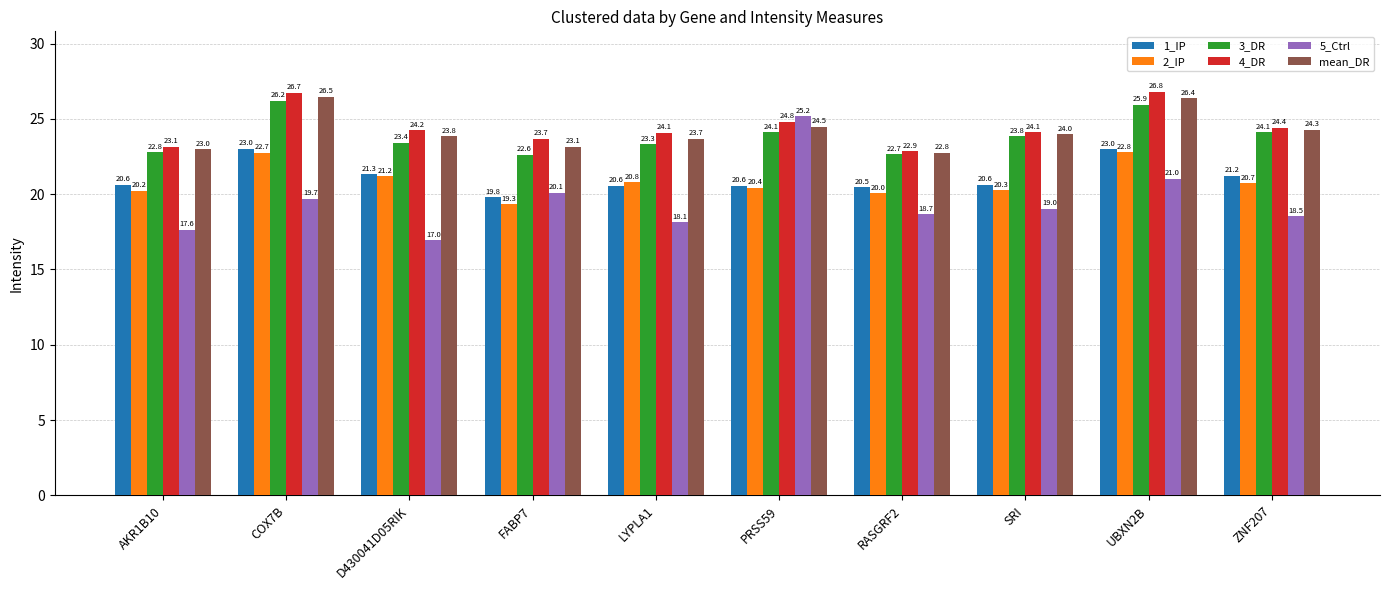

What is the highest value of the 3_DR series?

26.2